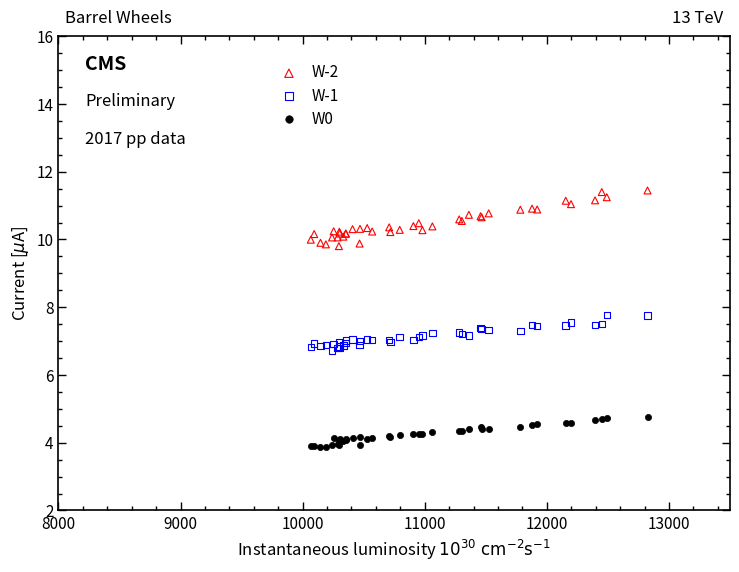

What are all the series names shown in the legend?

W-2, W-1, W0